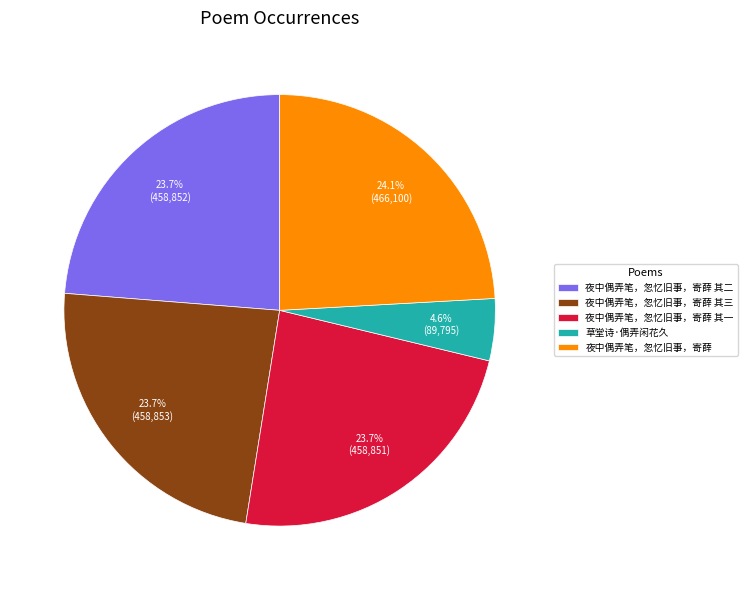

Between 草堂诗·偶弄闲花久 and 夜中偶弄笔，忽忆旧事，寄薛 其三, which is larger?

夜中偶弄笔，忽忆旧事，寄薛 其三